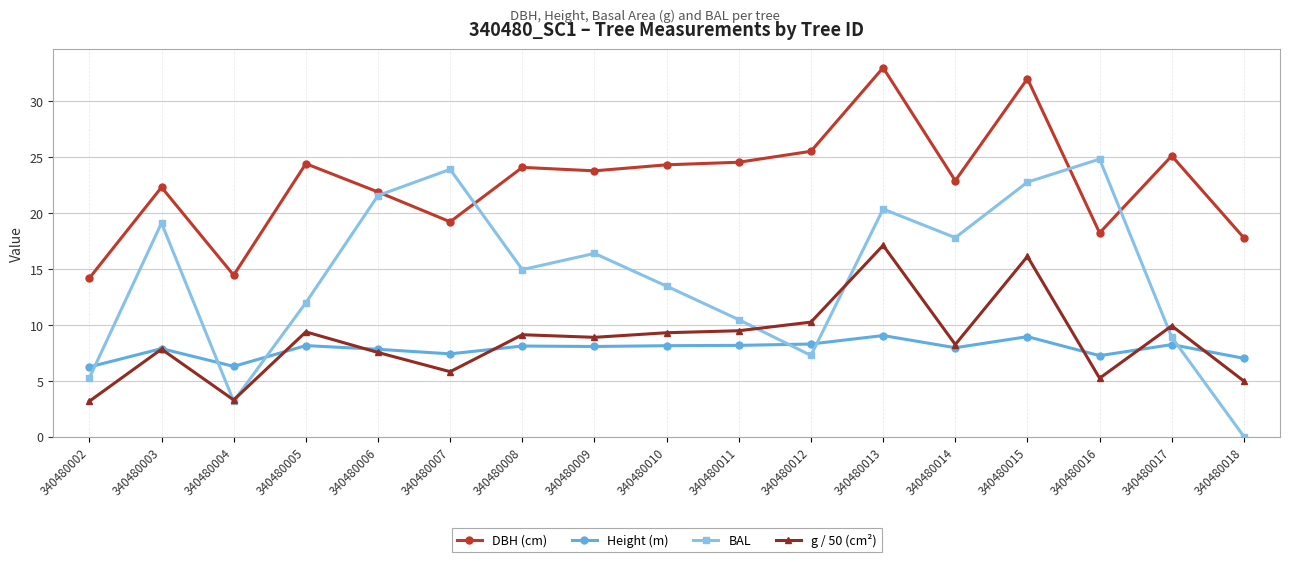

What is the sum of all g / 50 (cm²) values?

145.5